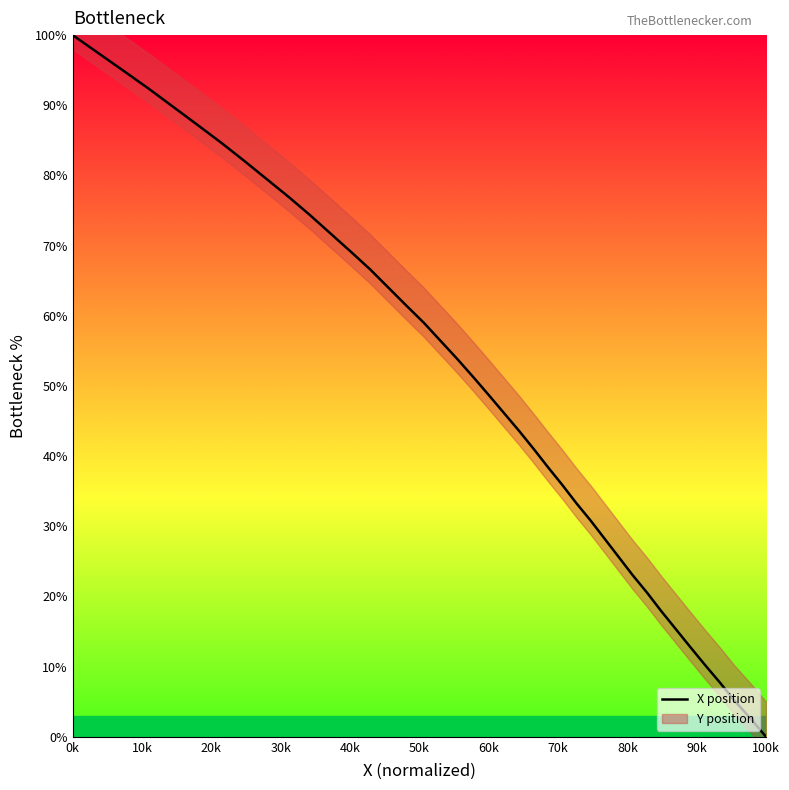

True or false: the data has more than 1 interior local peaks.

False